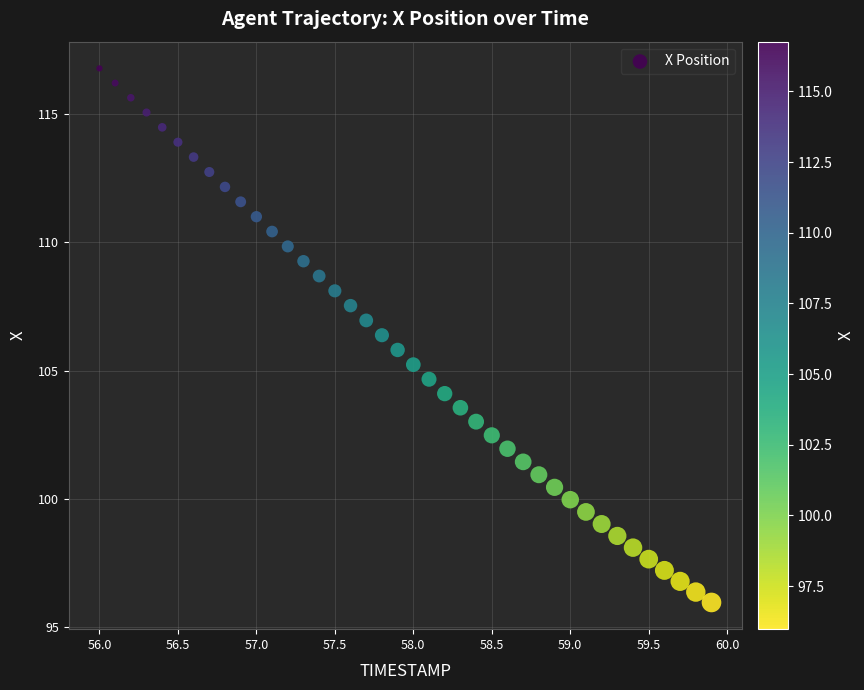

What is the range of Y values (max minus min)?

20.8